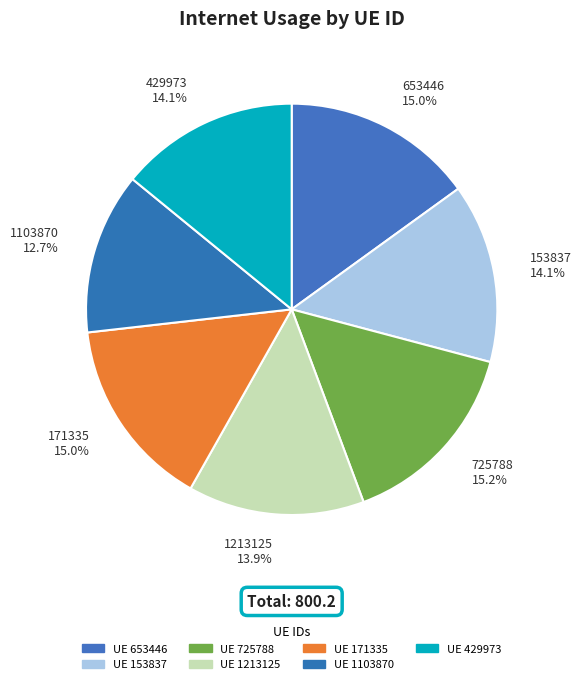

What portion of the pie excludes 153837?

85.9%